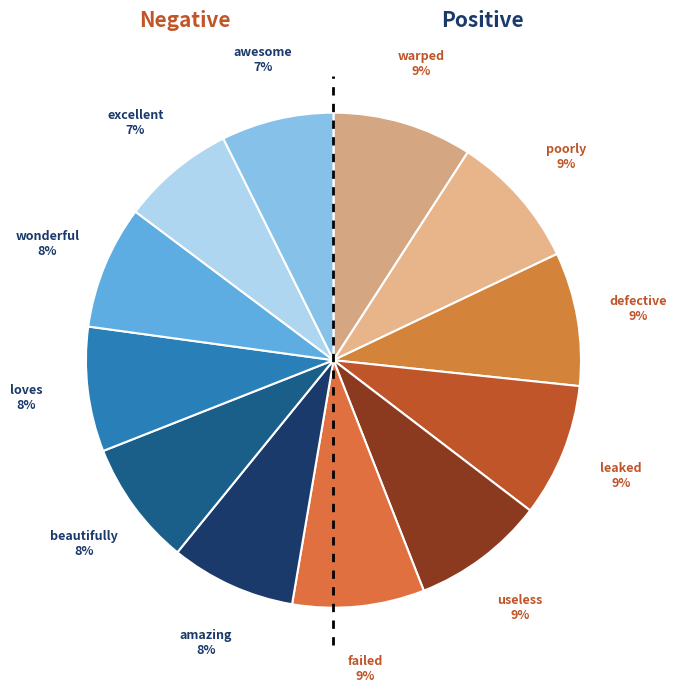

Is it true that leaked is 9% of the pie?

True